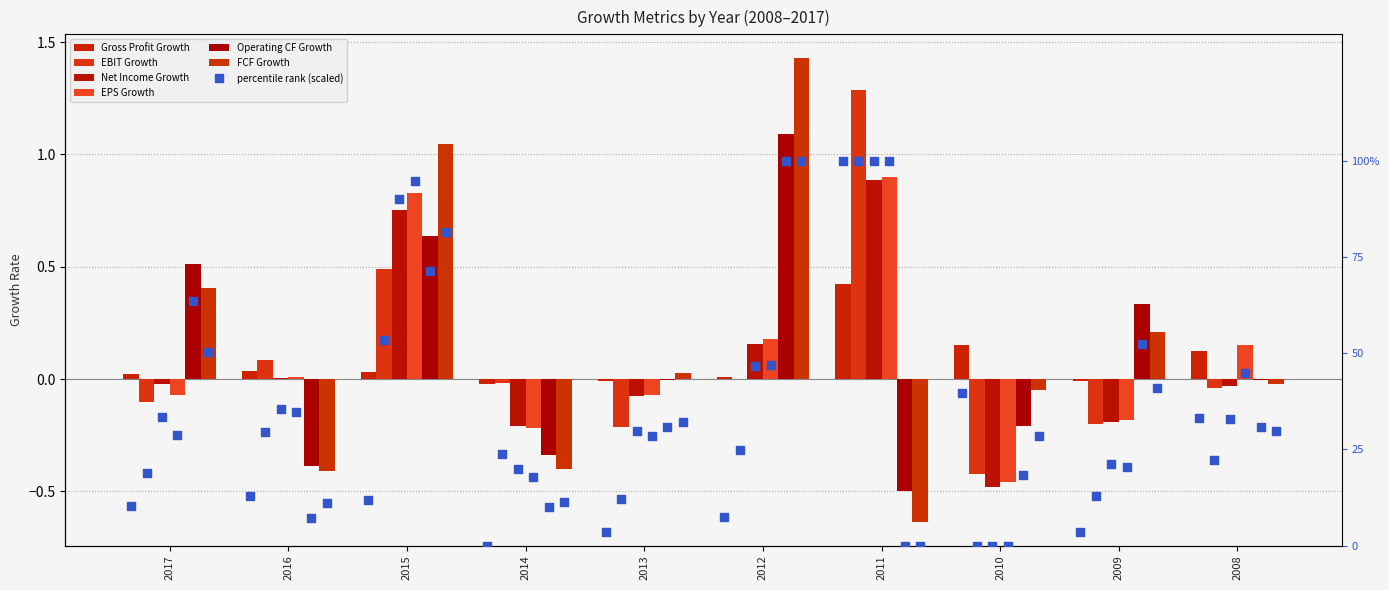

What are all the series names shown in the legend?

Gross Profit Growth, EBIT Growth, Net Income Growth, EPS Growth, Operating CF Growth, FCF Growth